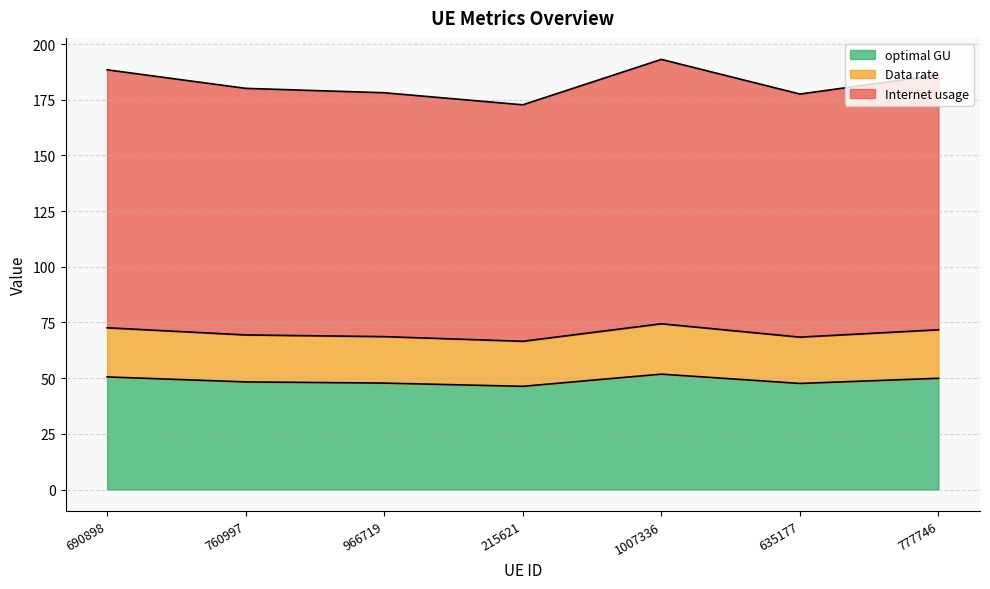

What is the sum of the optimal GU values at 215621 and 635177?

94.0